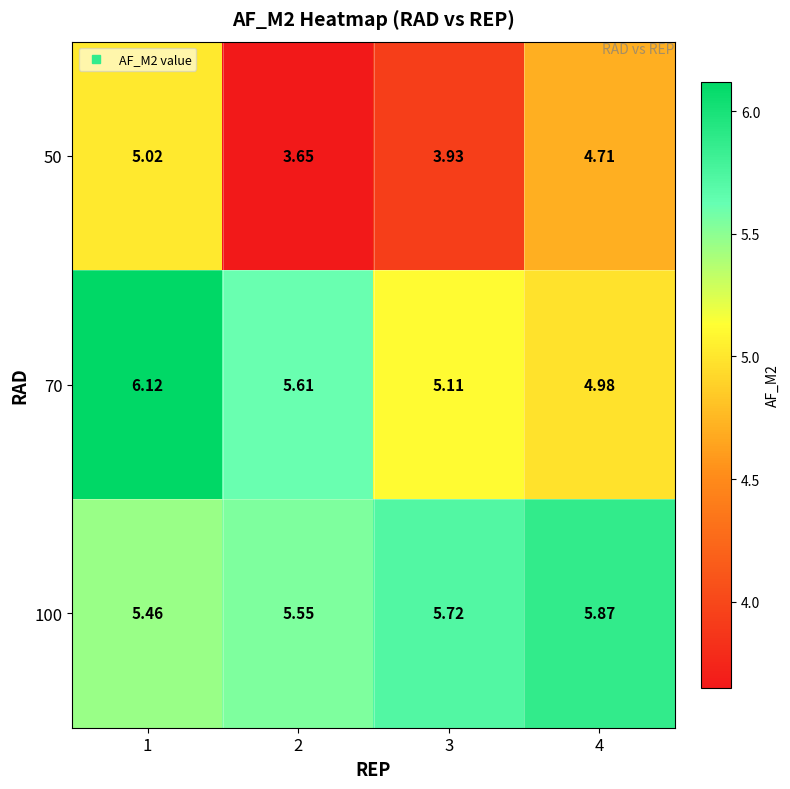

Is the value of 50 at 3 greater than the value of 70 at 1?

No